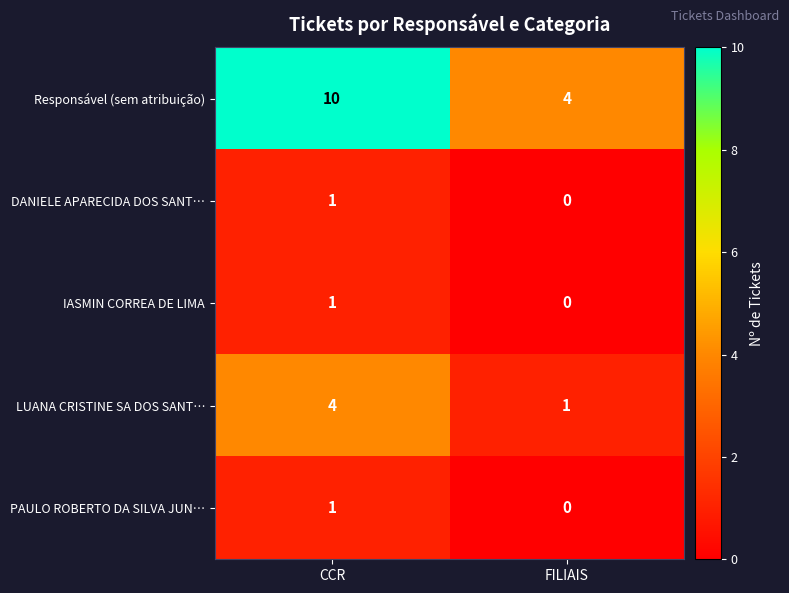

What is the difference between the highest and lowest values at FILIAIS?

4